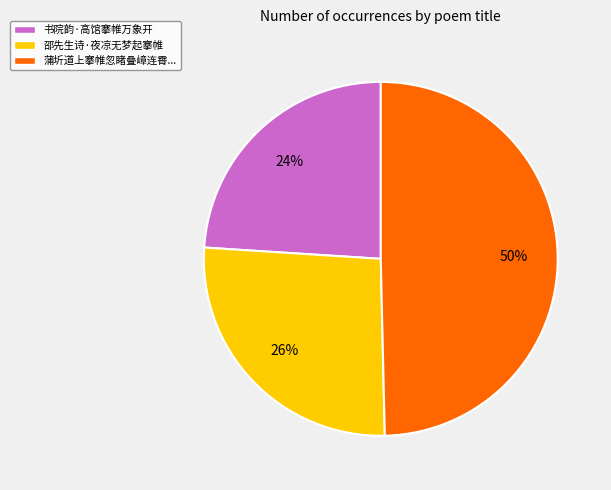

Count the number of slices in the pie.

3